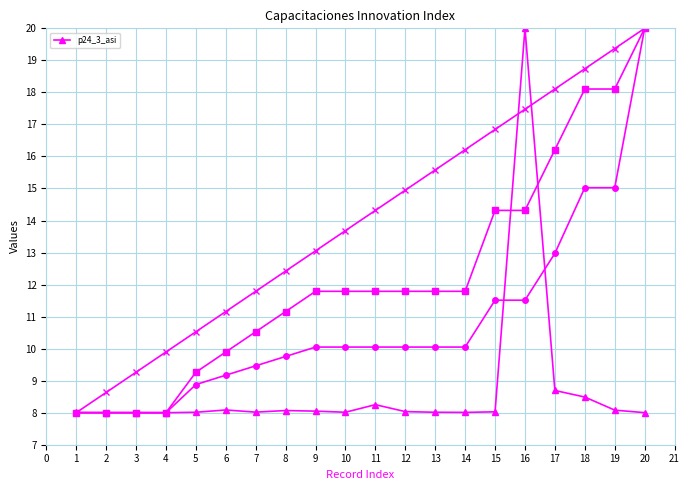

The p24_3_asi series shows 20.0 at 16. True or false?

True